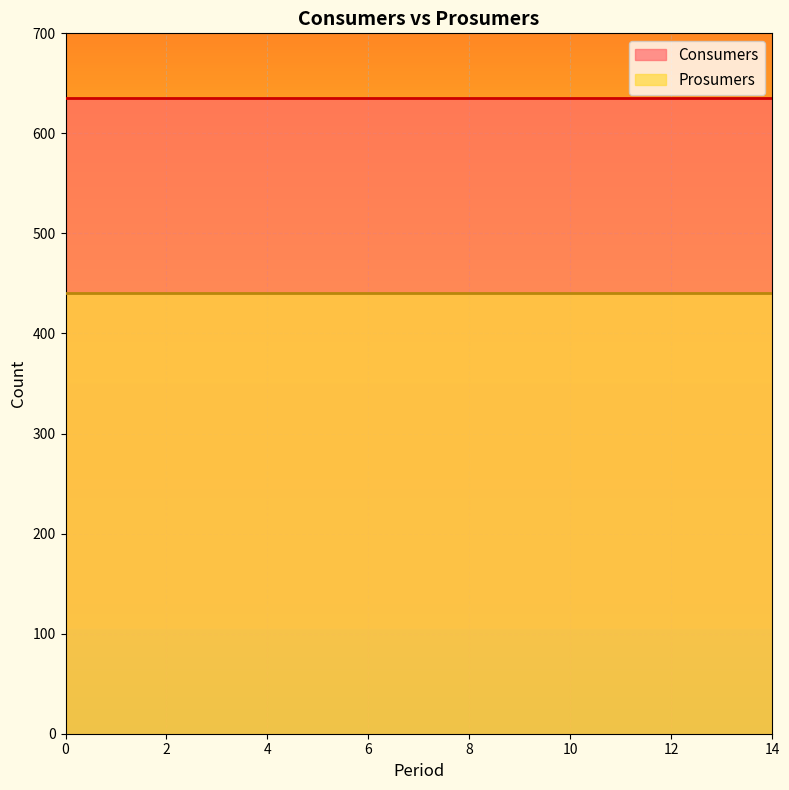

The Consumers series shows 635 at 14. True or false?

True